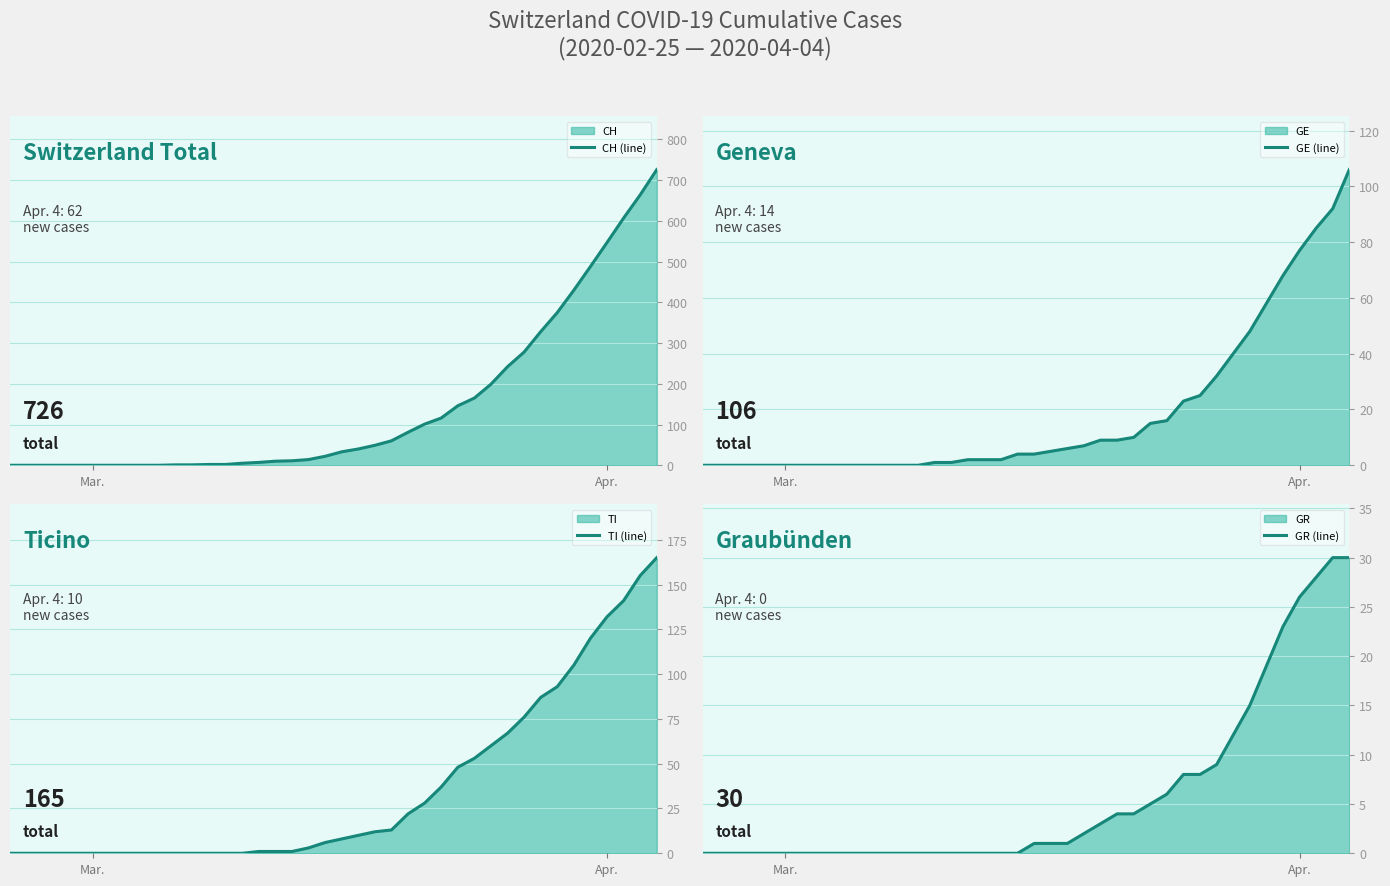

Which series has the largest total across all categories?

CH (line)